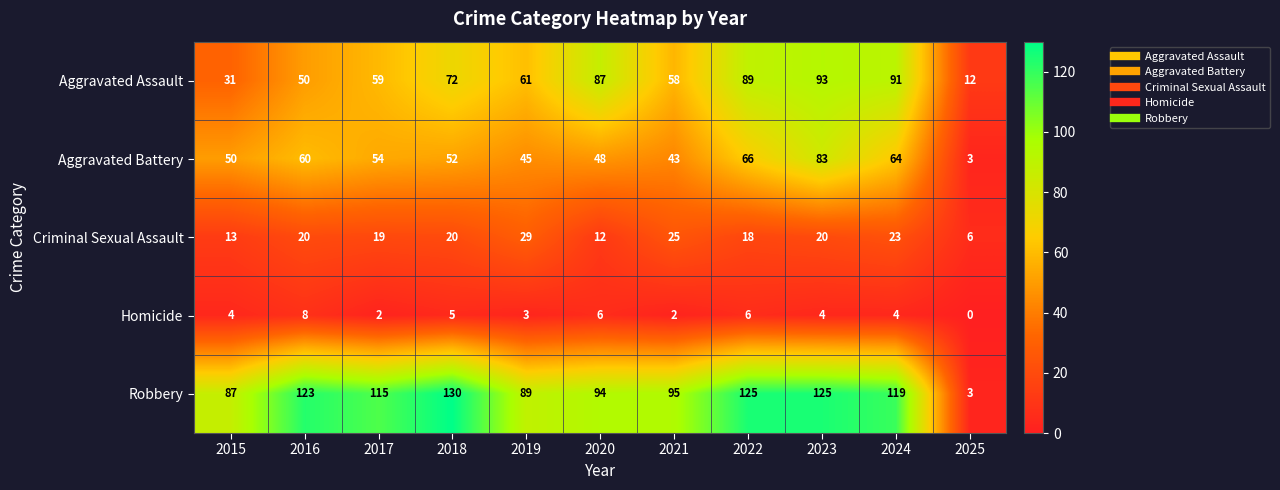

Which series has the largest total across all categories?

Robbery